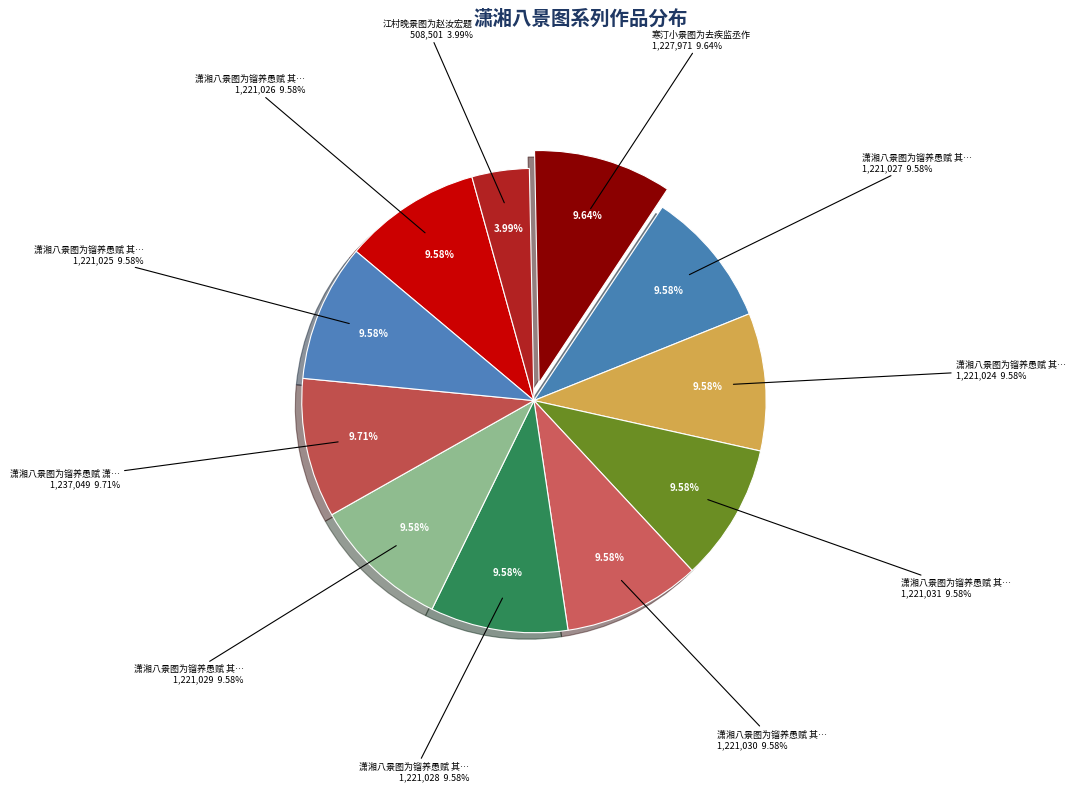

To the nearest percent, what portion does 潇湘八景图为镏养愚赋 其一 潇湘夜曲 represent?

10%